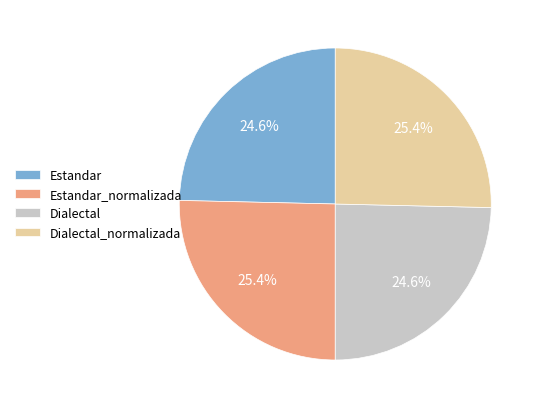

Does any single category account for the majority?

No